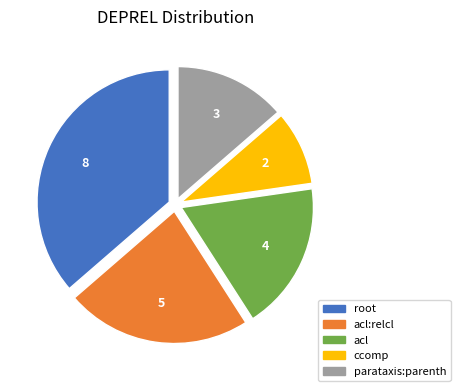

Is there a majority slice in this chart?

No